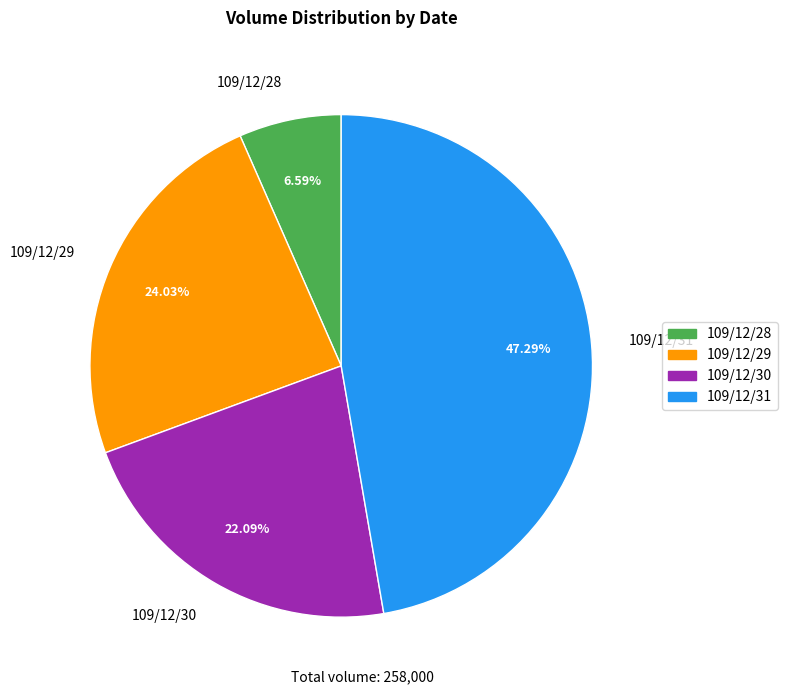

Do 109/12/29 and 109/12/28 together represent more than half of the pie?

No